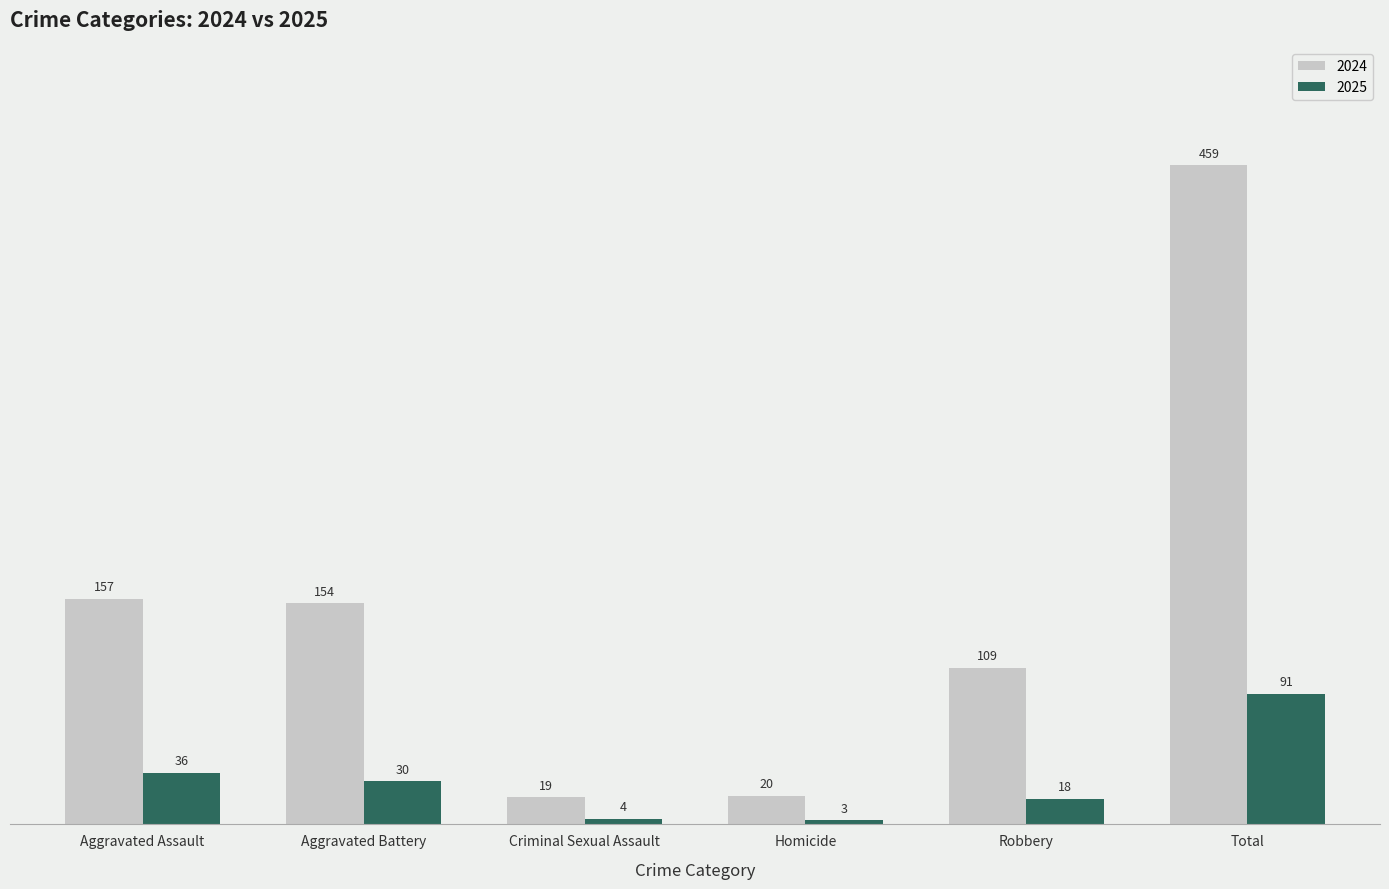

Rank the series by their maximum value, from lowest to highest.

2025, 2024